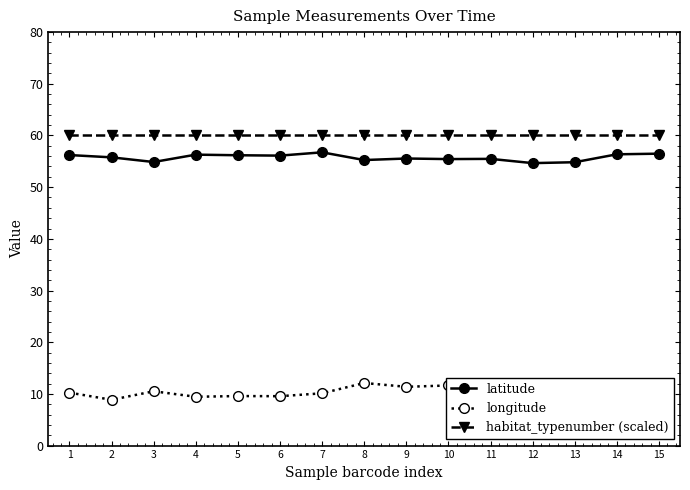

Is this an area chart (filled region under the line)?

No